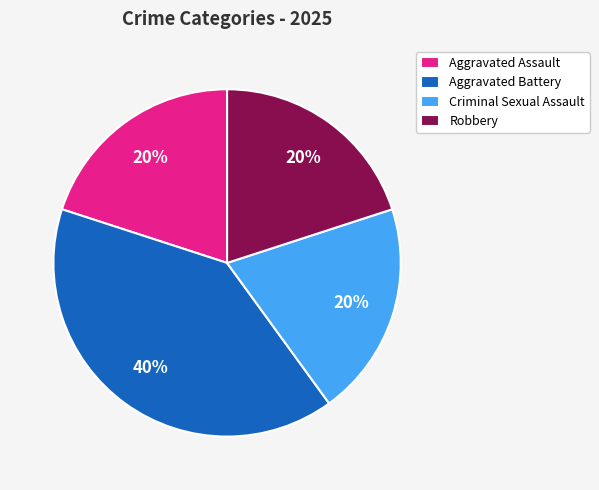

Is the sum of Aggravated Battery and Aggravated Assault greater than half?

Yes